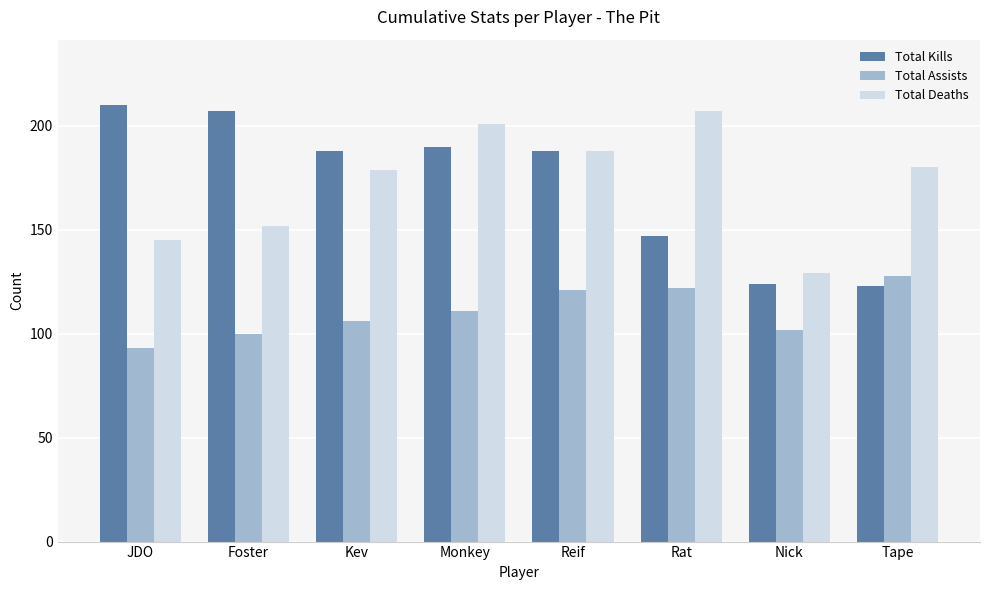

What are all the series names shown in the legend?

Total Kills, Total Assists, Total Deaths